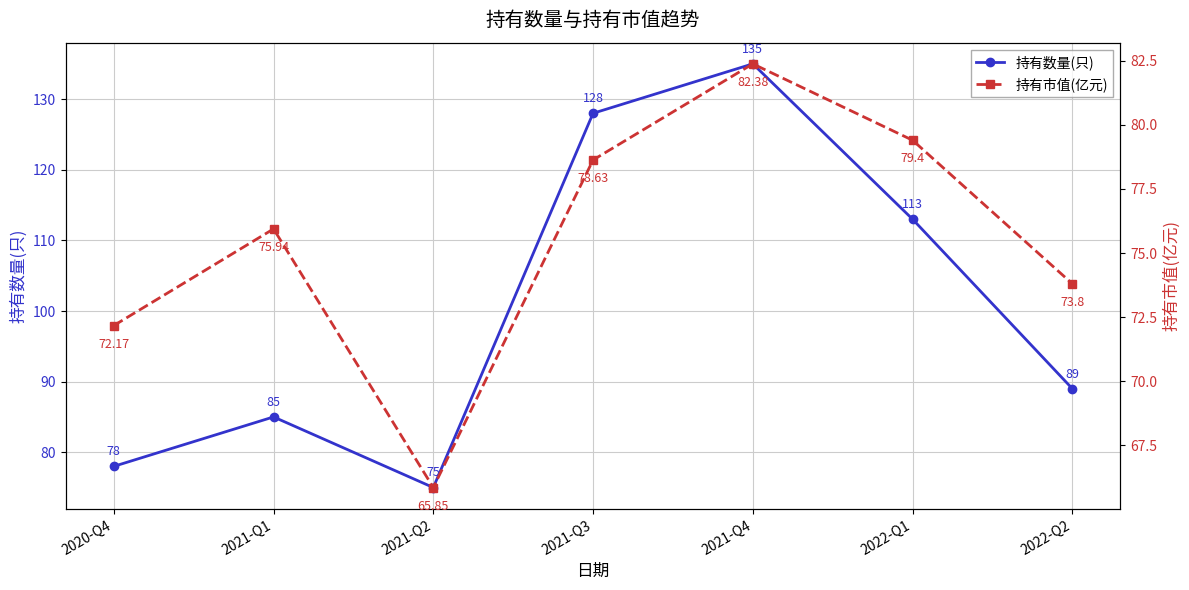

How many lines are shown in the chart?

2